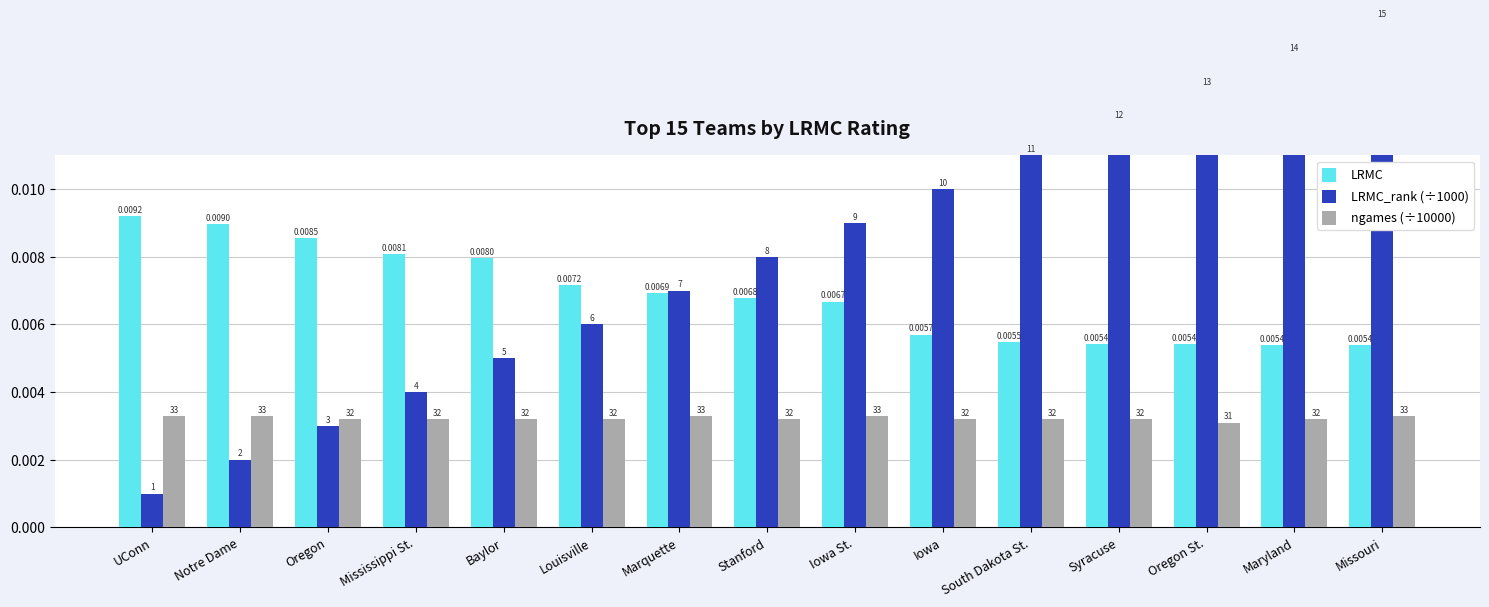

At how many categories does at least one series exceed 0?

15